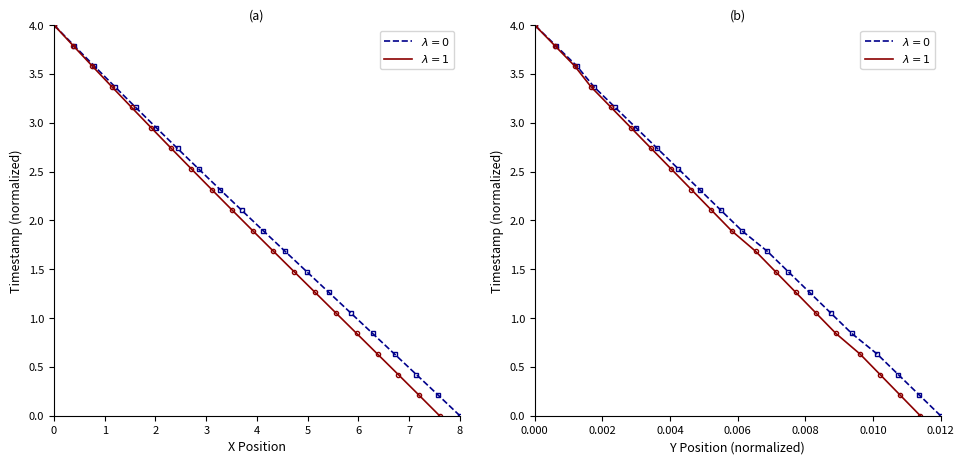

How many lines are shown in the chart?

2